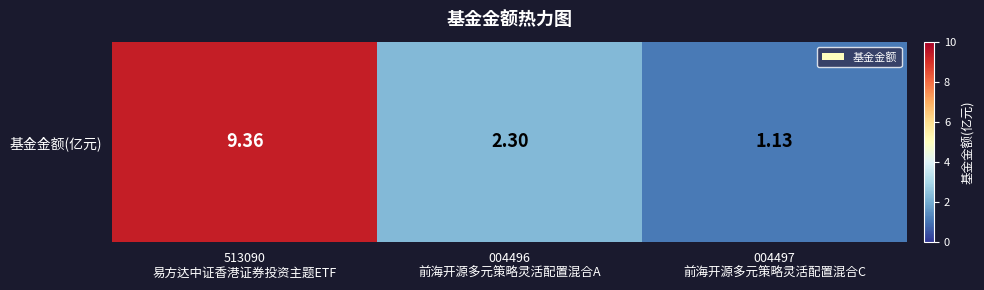

What is the difference between the values at 004496
前海开源多元策略灵活配置混合A and 004497
前海开源多元策略灵活配置混合C?

1.2